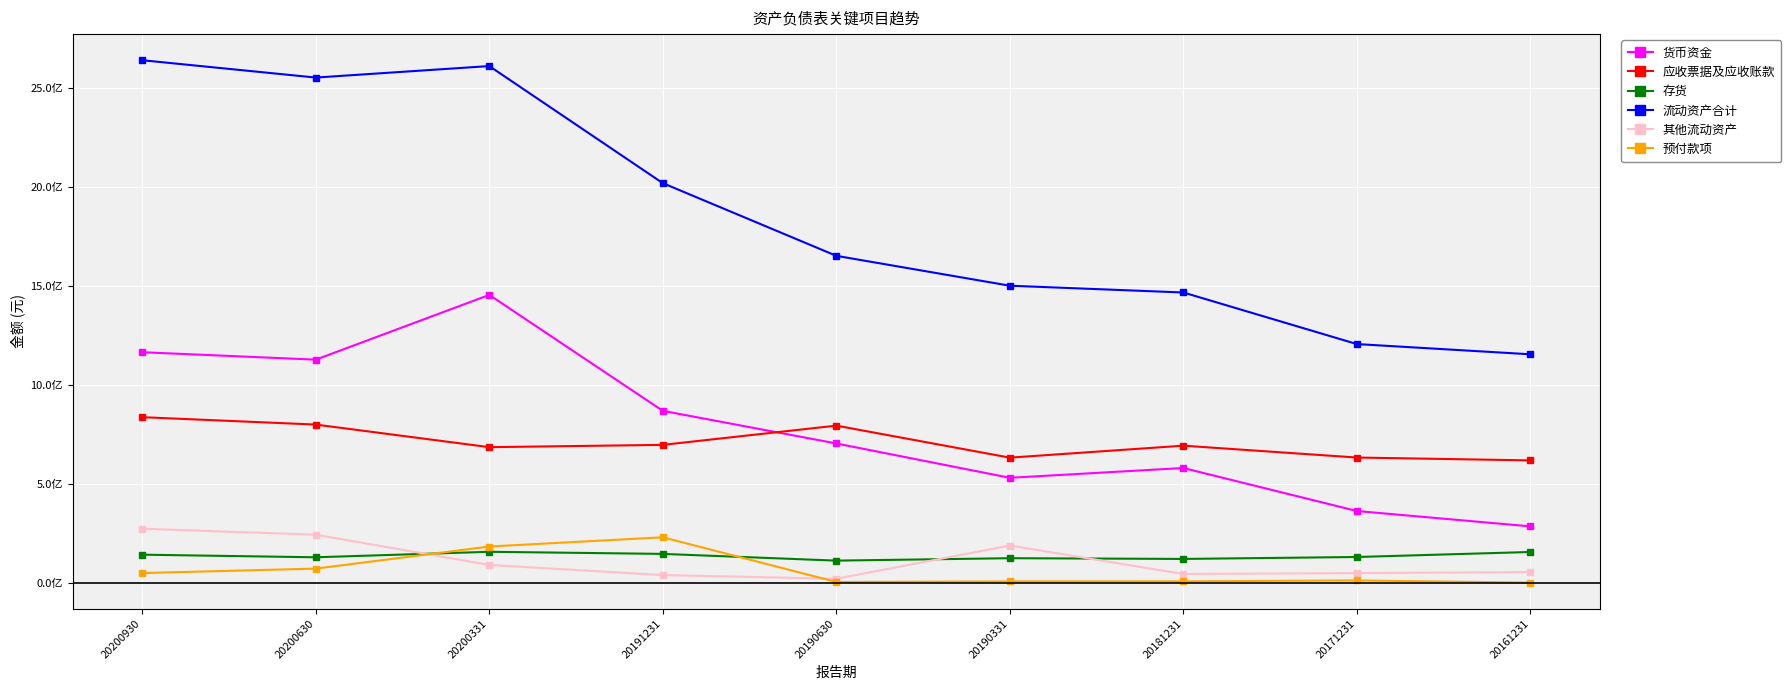

What are all the series names shown in the legend?

货币资金, 应收票据及应收账款, 存货, 流动资产合计, 其他流动资产, 预付款项